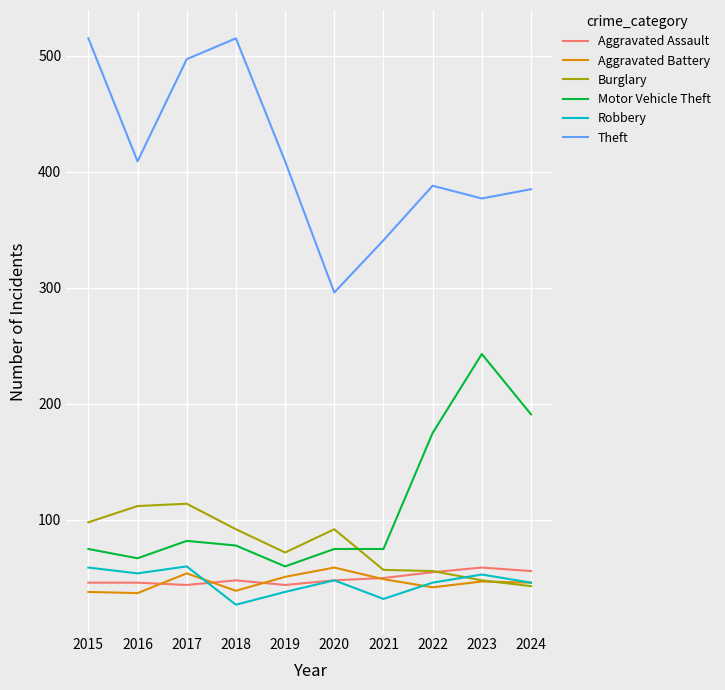

What is the minimum value for Robbery?

27